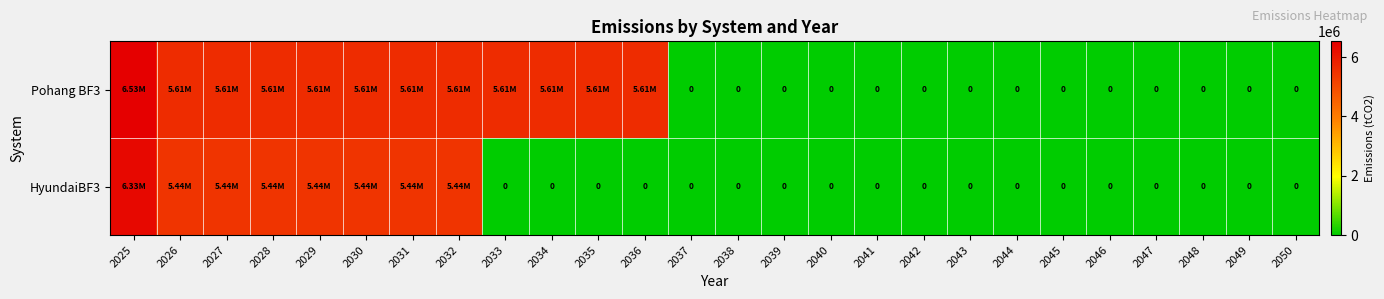

At which label does Pohang BF3 reach its peak?

2025